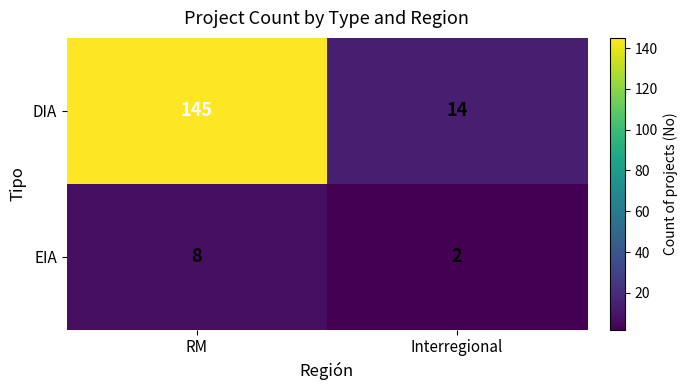

Which series has the largest range (max minus min)?

DIA